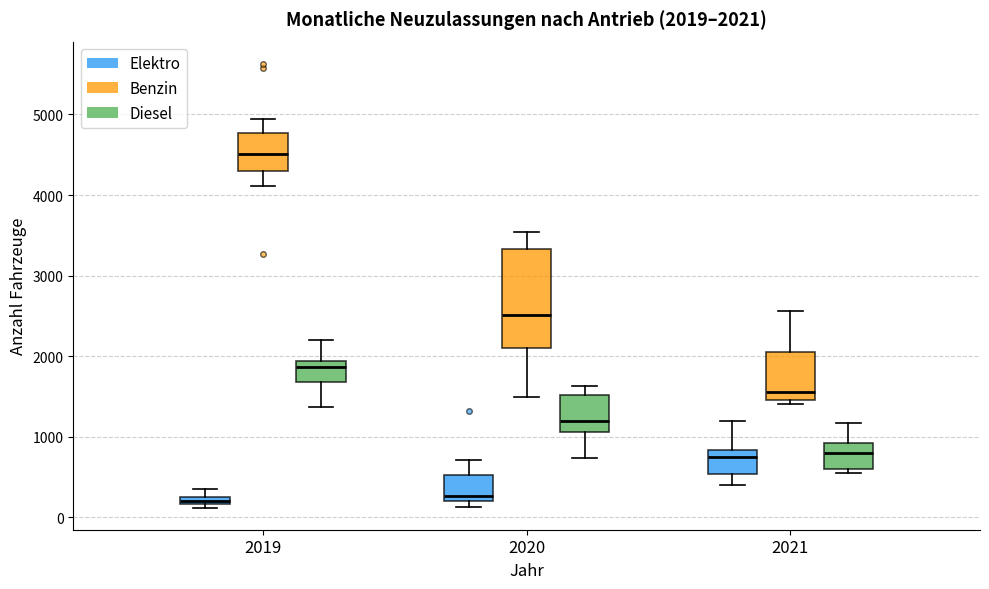

Which box has the highest median line?

2019 (Benzin)